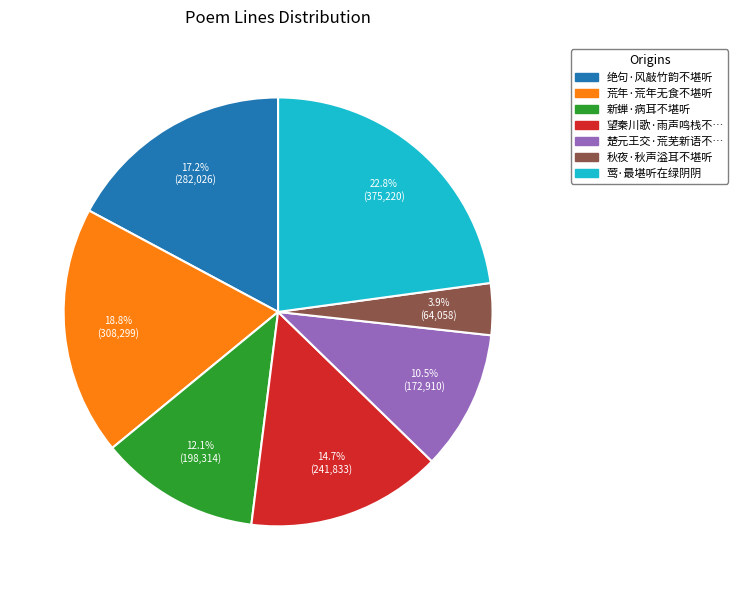

Is there a majority slice in this chart?

No